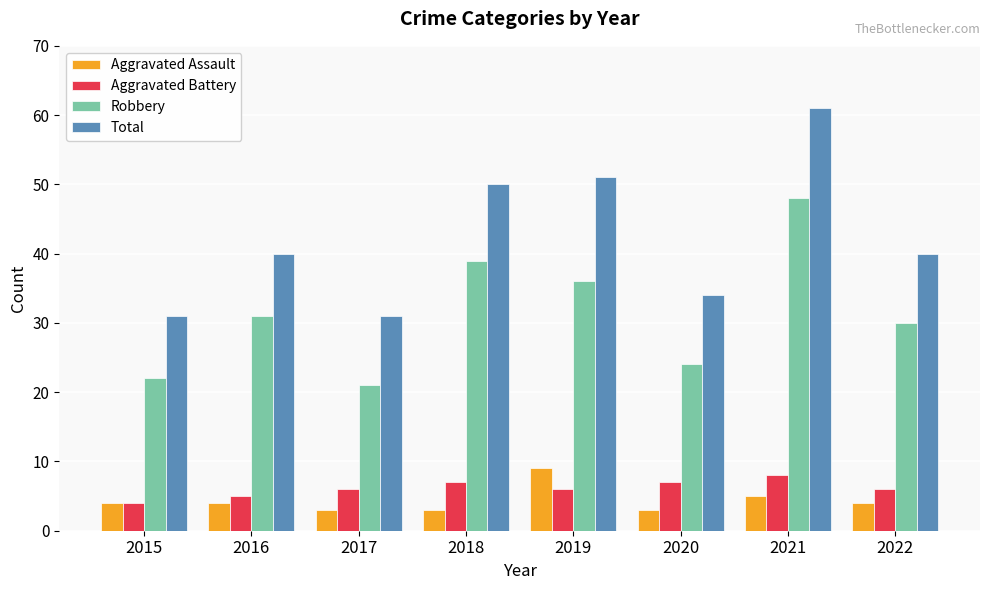

How many Aggravated Battery values are between 6 and 7?

5